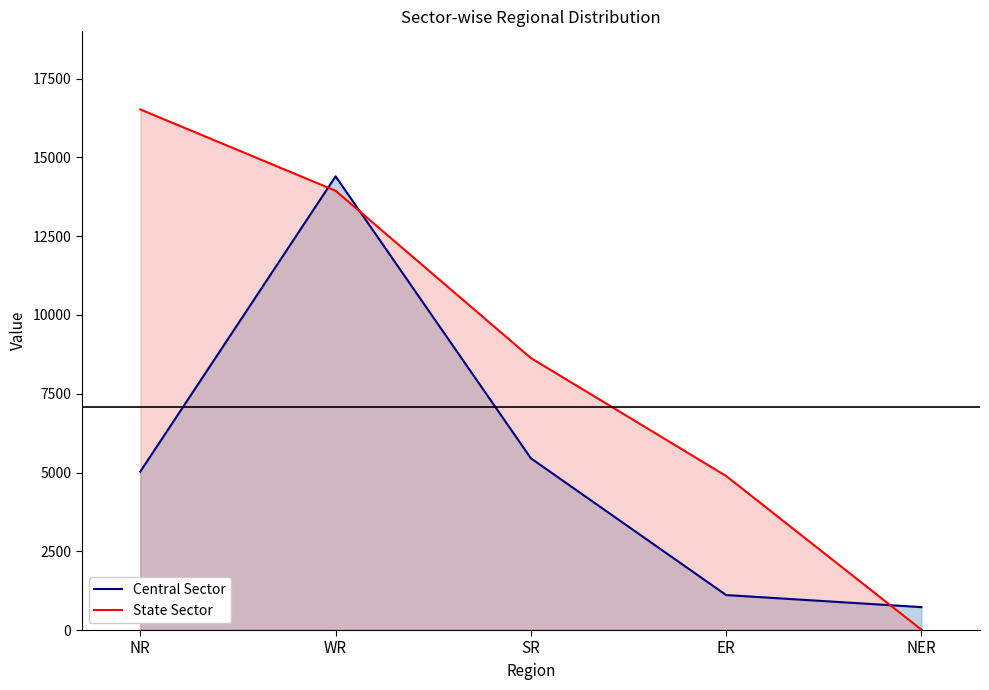

Which category has the highest value across all series?

NR